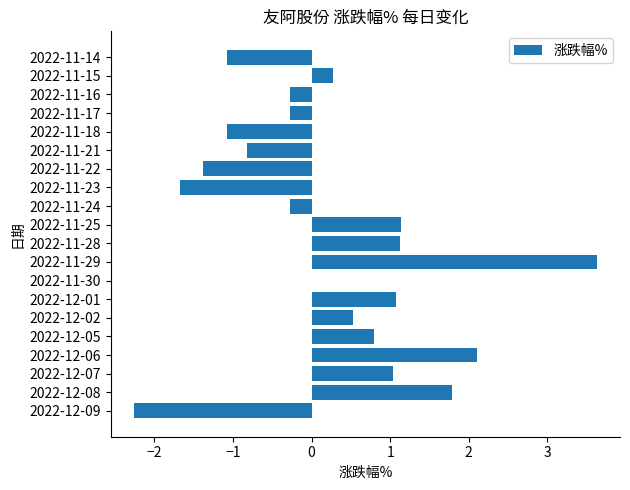

What value does the data have at 2022-12-07?

1.0